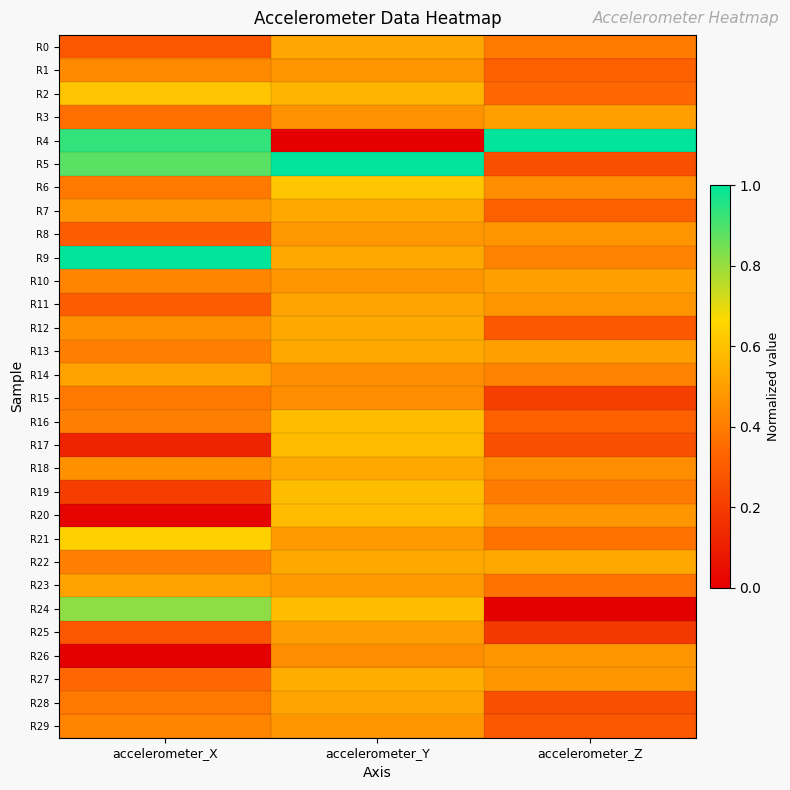

List the series in order of their peak value, lowest first.

R15, R1, R29, R26, R8, R25, R3, R10, R14, R23, R11, R28, R0, R7, R12, R13, R18, R22, R27, R17, R20, R16, R19, R2, R6, R21, R24, R4, R5, R9